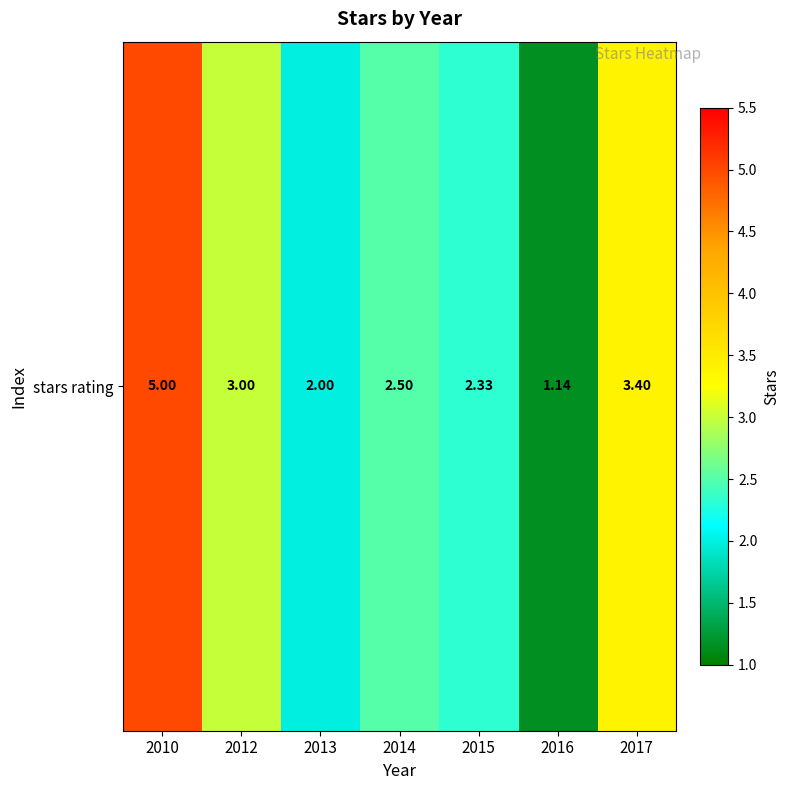

How many series are shown in this chart?

1